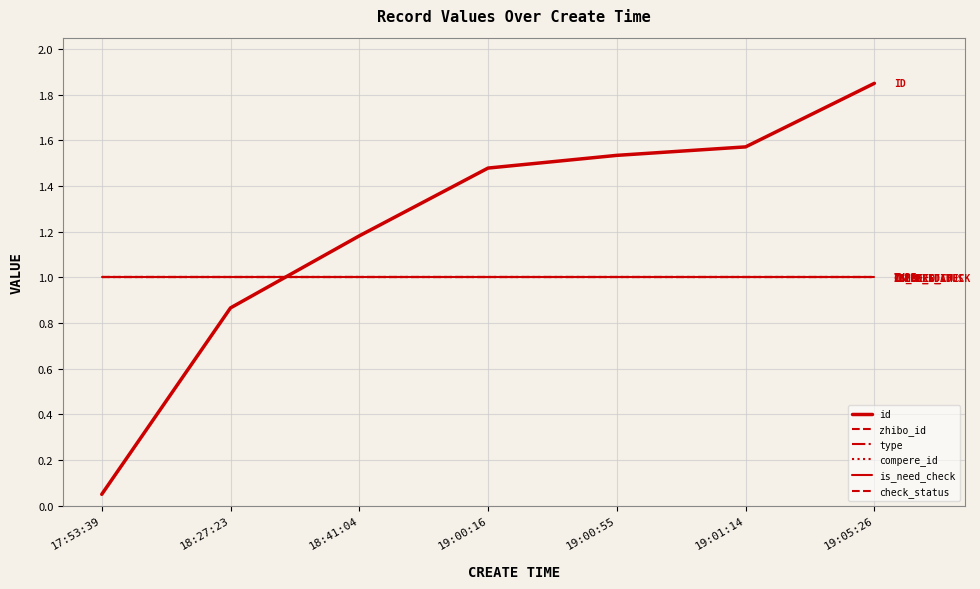

Between 17:53:39 and 18:41:04, which series saw the biggest shift?

id